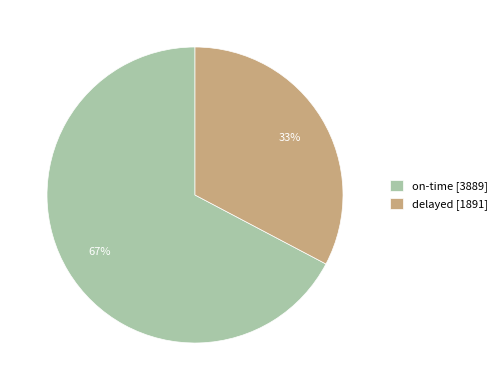

Does on-time represent more than half of the total?

Yes